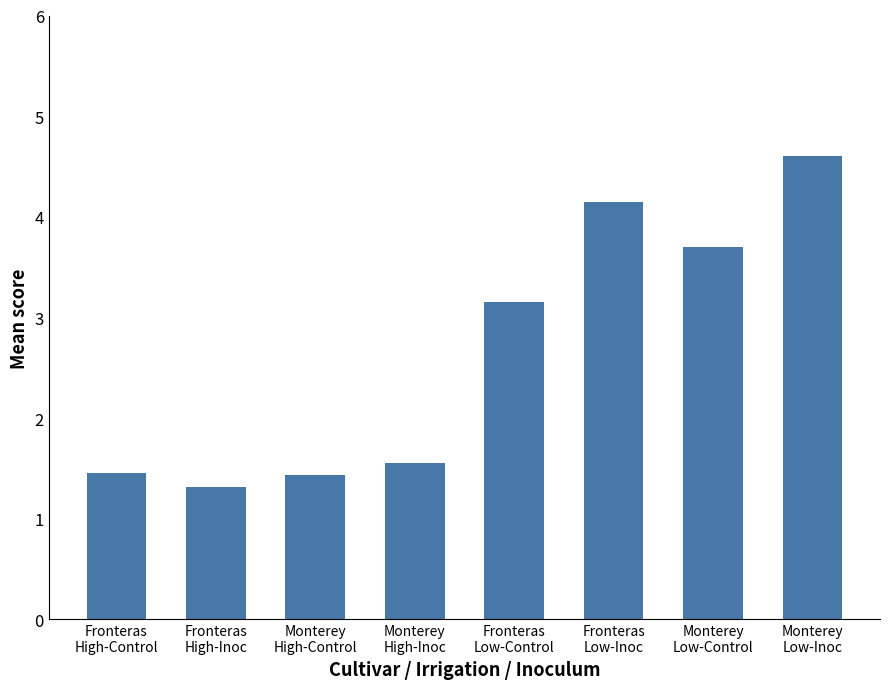

Is it true that the value at Monterey
High-Inoc is 2.0?

False